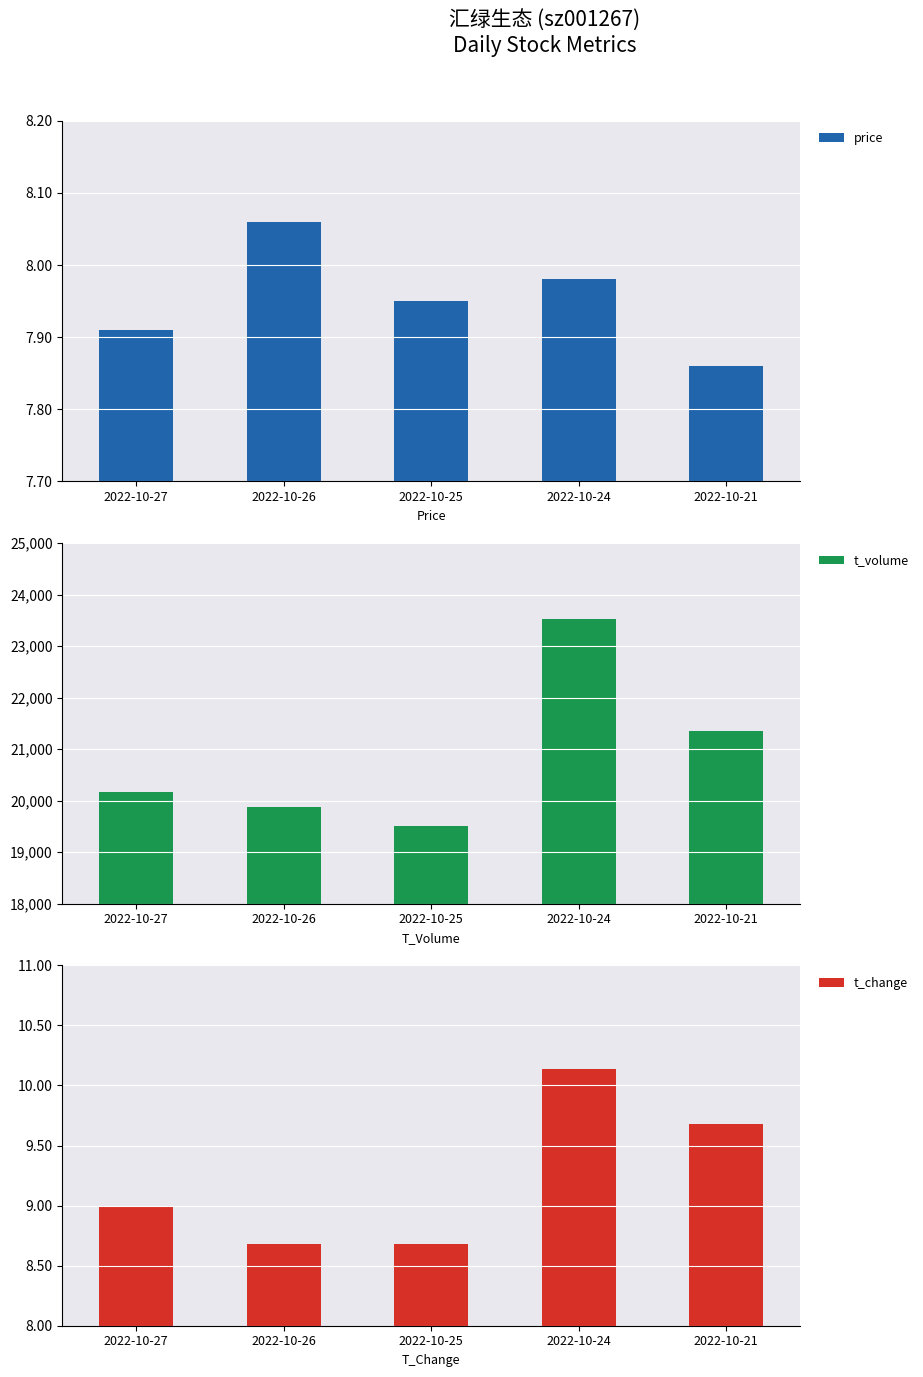

Reading left to right, what are all the values shown in this chart?

price: 2022-10-27=7.9	2022-10-26=8.1	2022-10-25=8.0	2022-10-24=8.0	2022-10-21=7.9
t_volume: 2022-10-27=20171.0	2022-10-26=19879.0	2022-10-25=19508.0	2022-10-24=23533.0	2022-10-21=21353.0
t_change: 2022-10-27=9.0	2022-10-26=8.7	2022-10-25=8.7	2022-10-24=10.1	2022-10-21=9.7